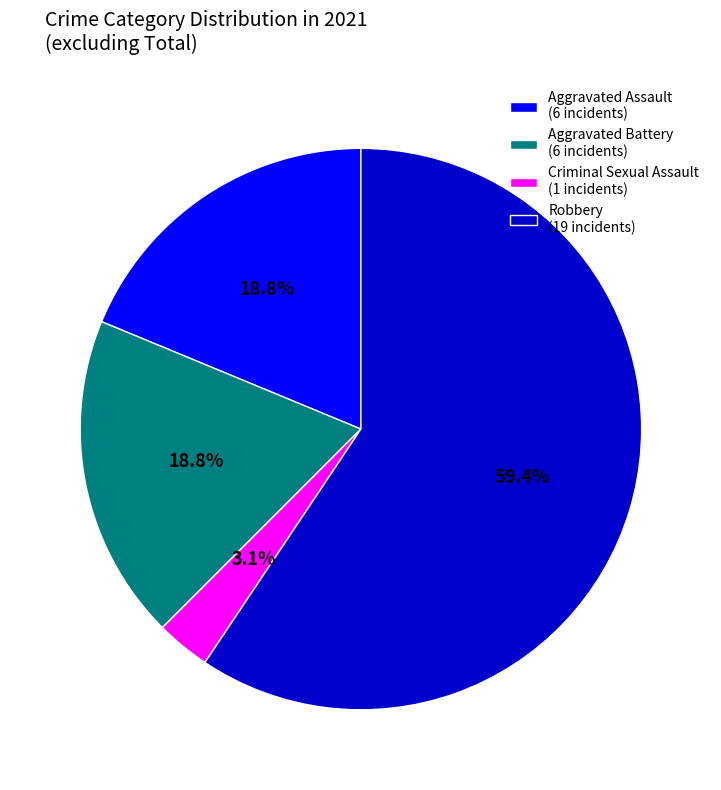

Does Aggravated Assault (6 incidents) represent more than half of the total?

No